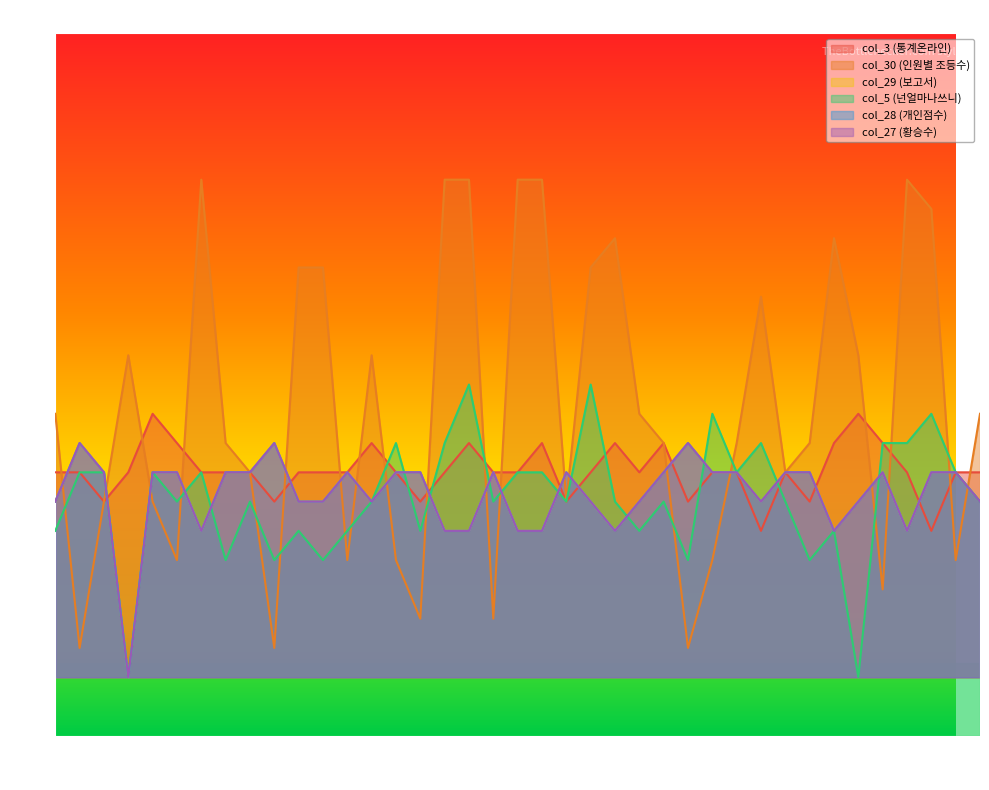

At how many categories does at least one series exceed 5?

39